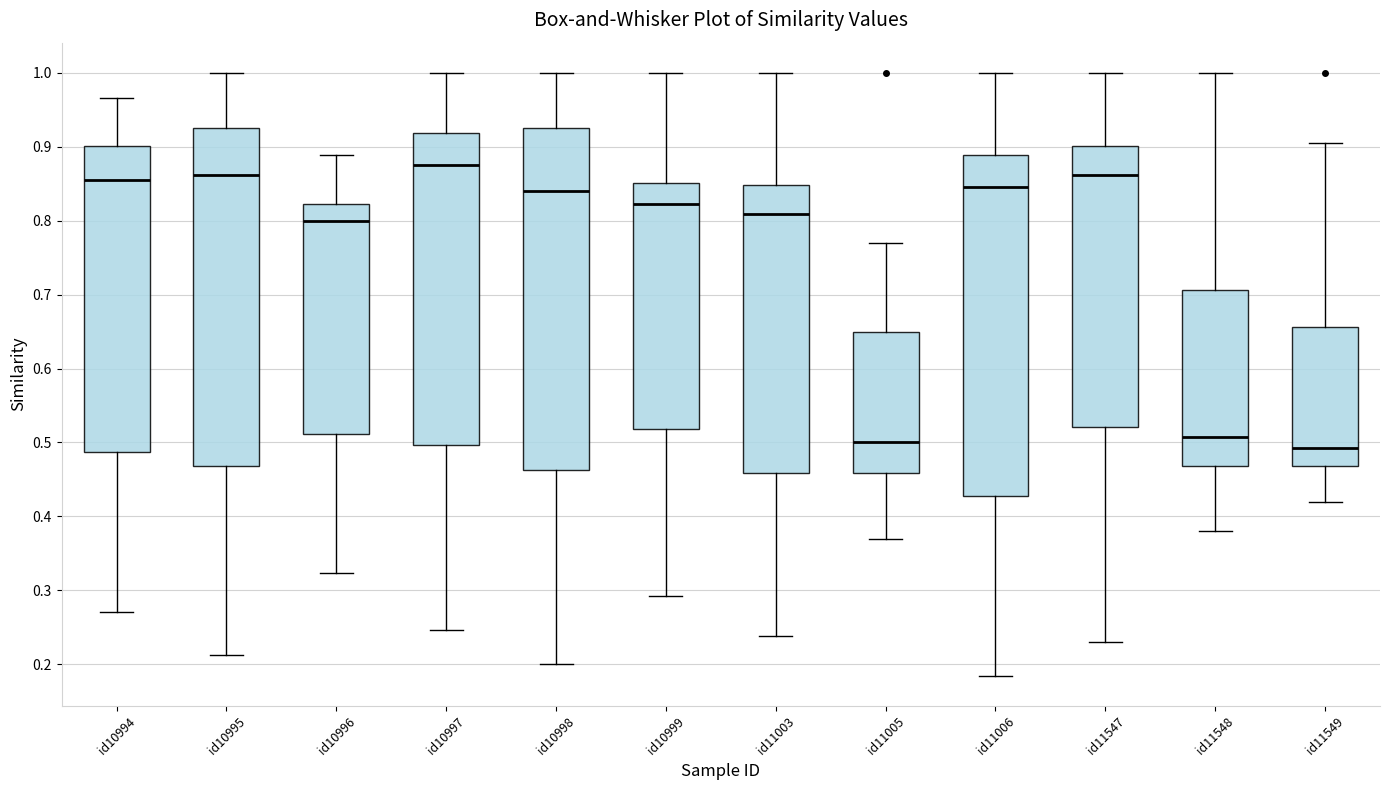

Reading left to right, read every box against the y-axis: the position of its median line, the range the box covers, and the ends of its whiskers. The values are not printed on the chart, so give them approximately, as read against the axis.

id10994: median 0.86, box 0.49 to 0.90, whiskers 0.27 to 0.97
id10995: median 0.86, box 0.47 to 0.93, whiskers 0.21 to 1.00
id10996: median 0.80, box 0.51 to 0.82, whiskers 0.32 to 0.89
id10997: median 0.88, box 0.50 to 0.92, whiskers 0.25 to 1.00
id10998: median 0.84, box 0.46 to 0.93, whiskers 0.20 to 1.00
id10999: median 0.82, box 0.52 to 0.85, whiskers 0.29 to 1.00
id11003: median 0.81, box 0.46 to 0.85, whiskers 0.24 to 1.00
id11005: median 0.50, box 0.46 to 0.65, whiskers 0.37 to 0.77
id11006: median 0.85, box 0.43 to 0.89, whiskers 0.18 to 1.00
id11547: median 0.86, box 0.52 to 0.90, whiskers 0.23 to 1.00
id11548: median 0.51, box 0.47 to 0.71, whiskers 0.38 to 1.00
id11549: median 0.49, box 0.47 to 0.66, whiskers 0.42 to 0.90